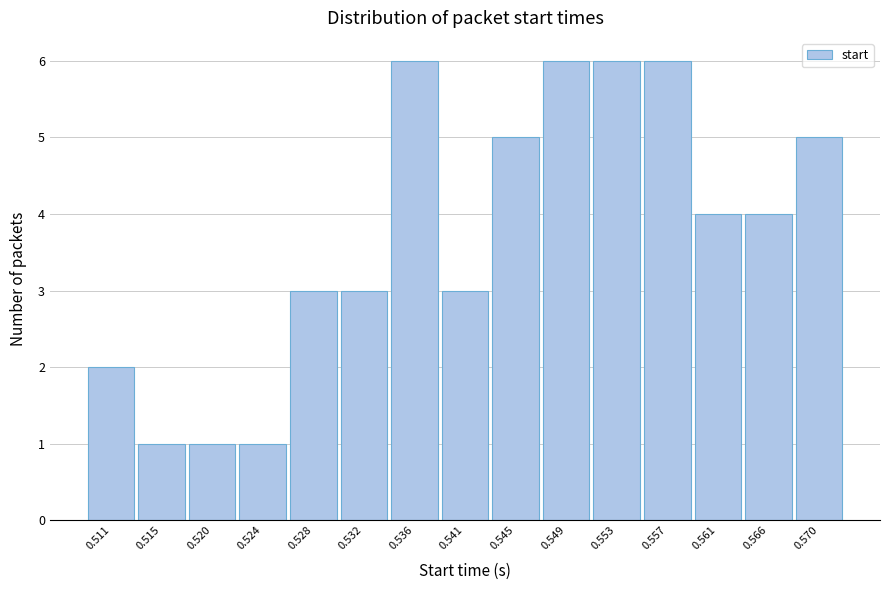

Reading left to right, what are all the values shown in this chart?

0.511=2	0.515=1	0.520=1	0.524=1	0.528=3	0.532=3	0.536=6	0.541=3	0.545=5	0.549=6	0.553=6	0.557=6	0.561=4	0.566=4	0.570=5